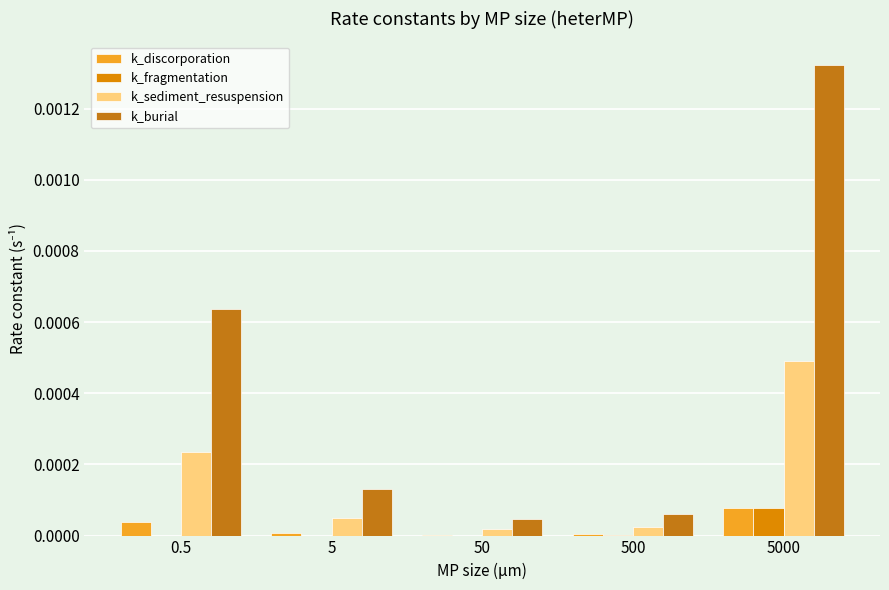

How many groups of bars are there?

5